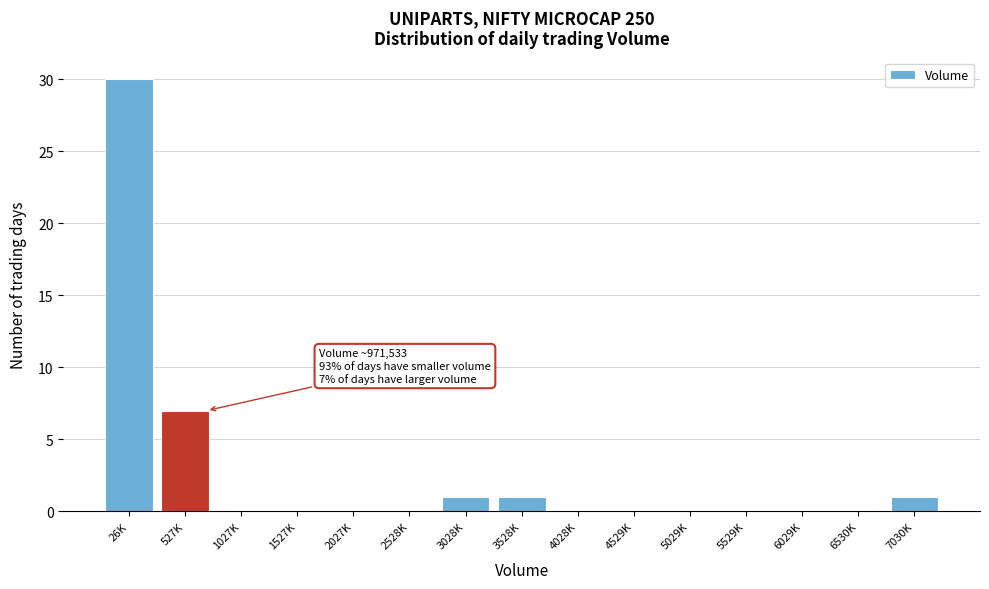

Reading right to left, what are all the values shown in this chart?

7030K=1	6530K=0	6029K=0	5529K=0	5029K=0	4529K=0	4028K=0	3528K=1	3028K=1	2528K=0	2027K=0	1527K=0	1027K=0	527K=7	26K=30